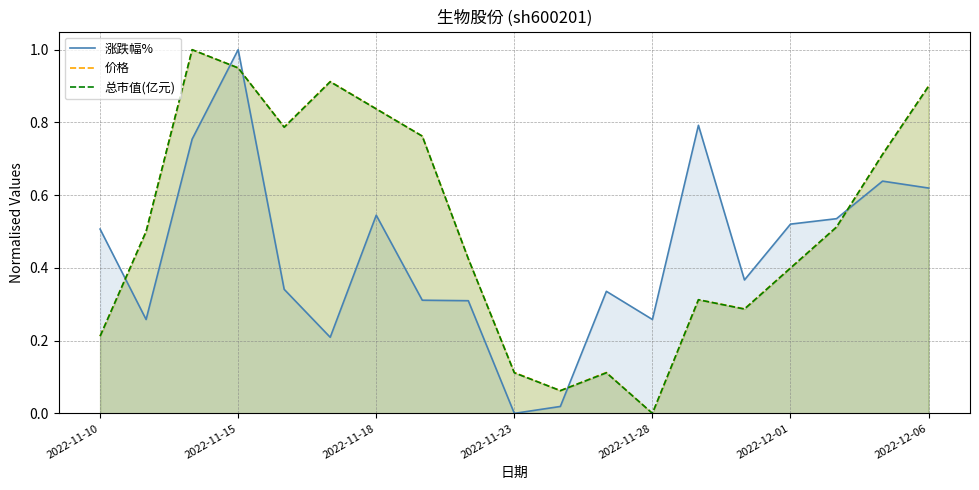

At which category is the sum across all series the highest?

2022-11-15